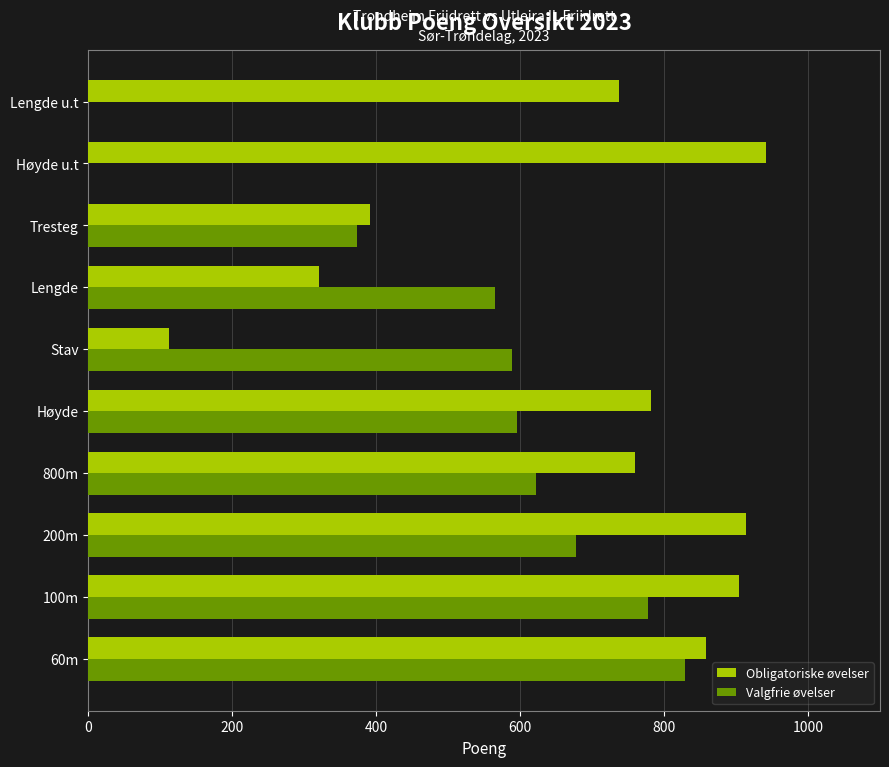

What is the sum of the Valgfrie øvelser values at Høyde u.t and Høyde?

595